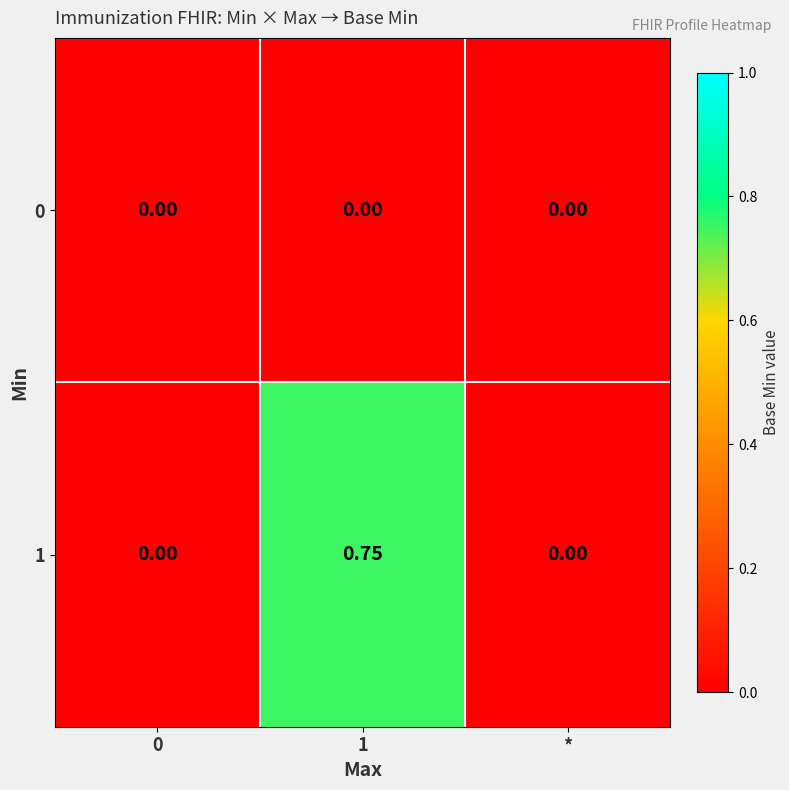

Rank the series by their maximum value, from lowest to highest.

0, 1